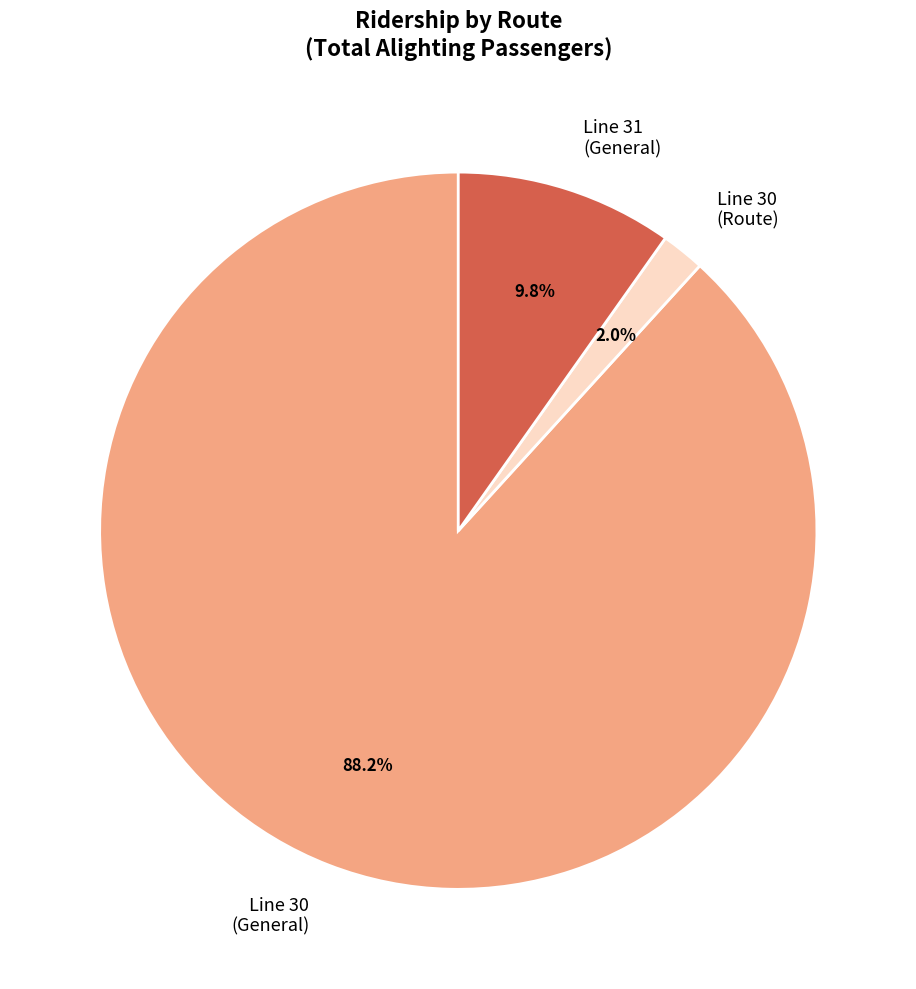

What is the total percentage of Line 30 (General) and Line 31 (General)?

98.0%